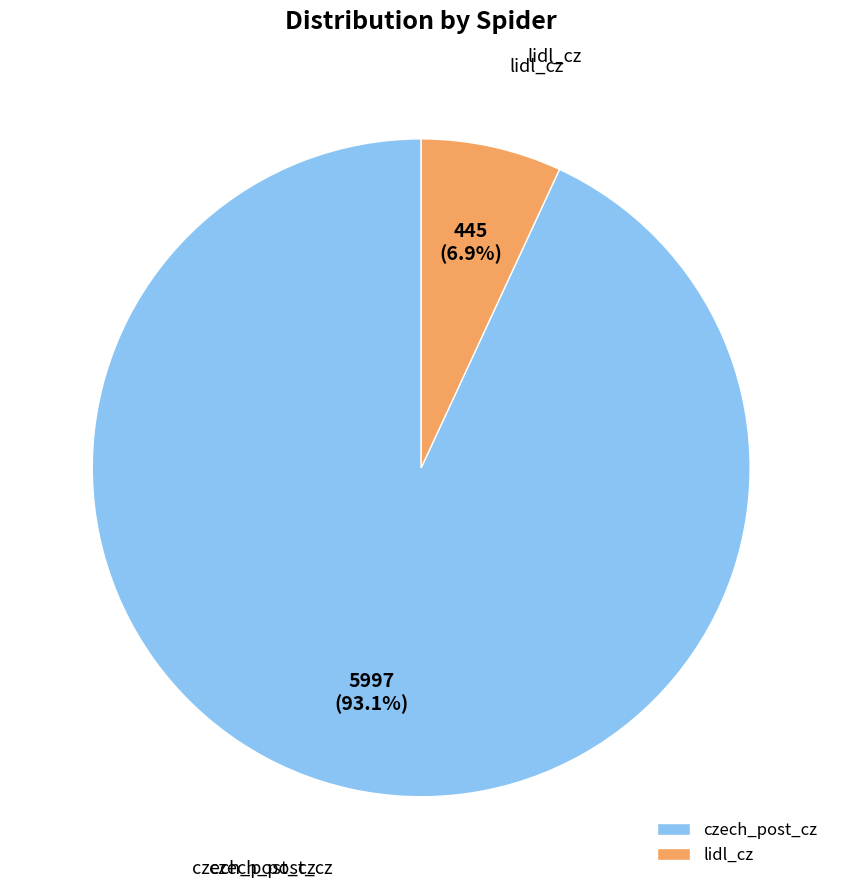

What percentage is the czech_post_cz slice, to the nearest percent?

93%